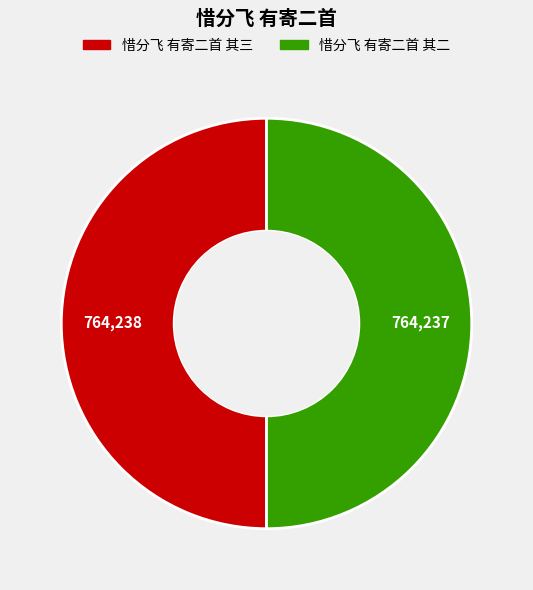

True or false: 惜分飞 有寄二首 其二 accounts for 64% of the total.

False